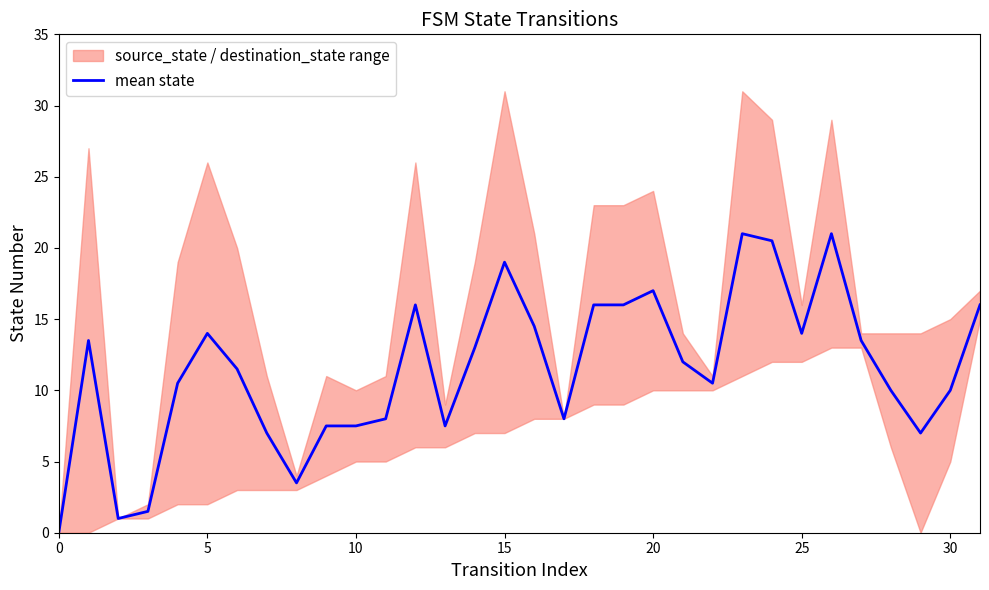

What is the value of the 10th point from the left?

7.5